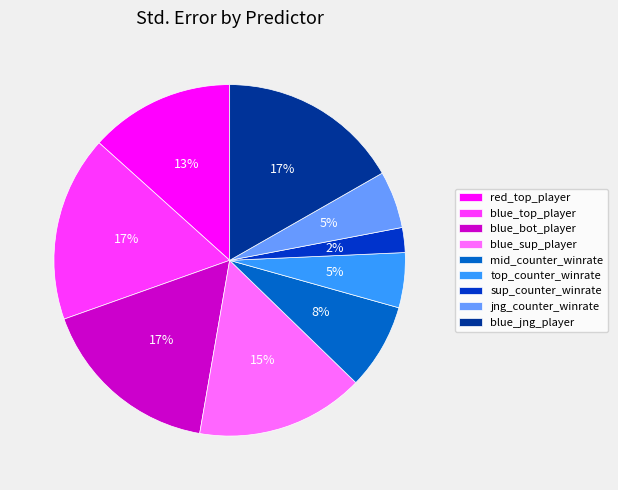

What is the ratio of the value at top_counter_winrate to the value at jng_counter_winrate?

1.0